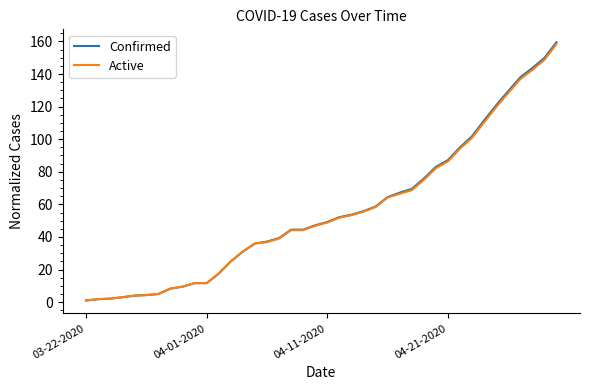

What is the maximum value for Active?

158.3